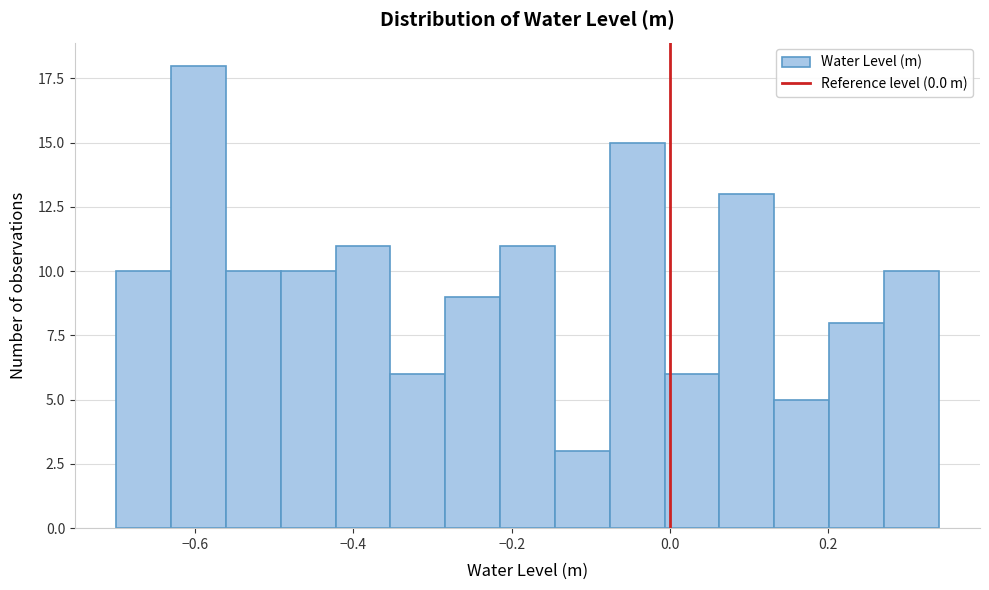

Around what value on the x-axis is the tallest bar? Give the approximate position of its centre, as read against the axis.

-0.60